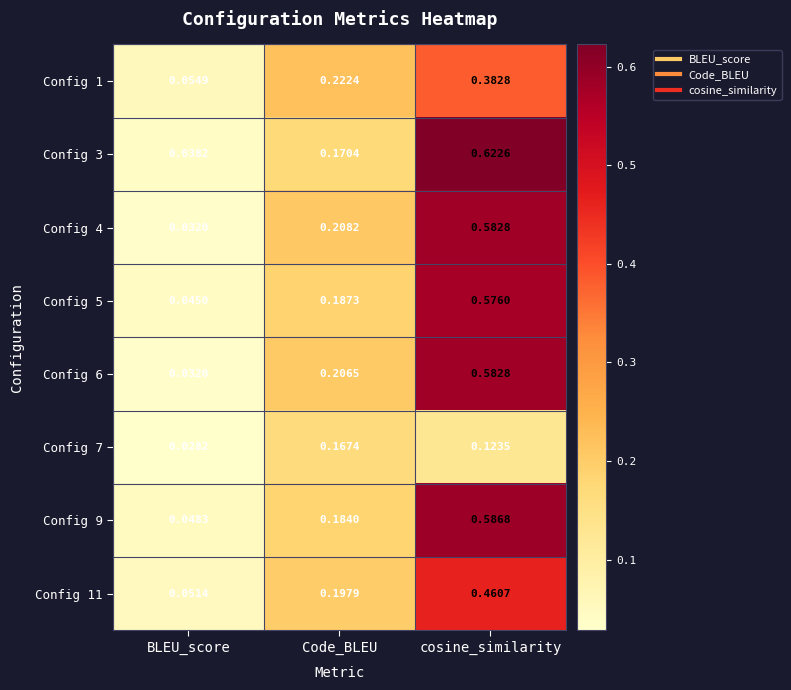

Which category has the highest value across all series?

cosine_similarity